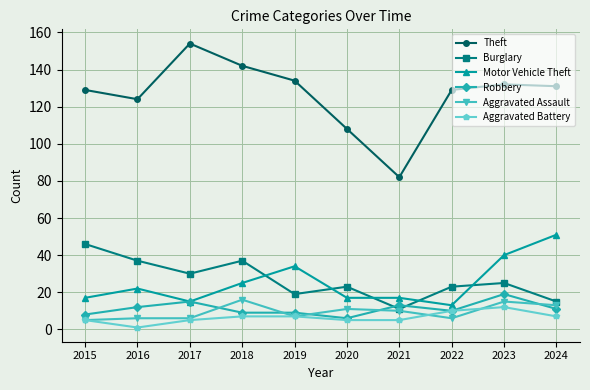

Which category has the highest value in the Aggravated Battery series?

2023